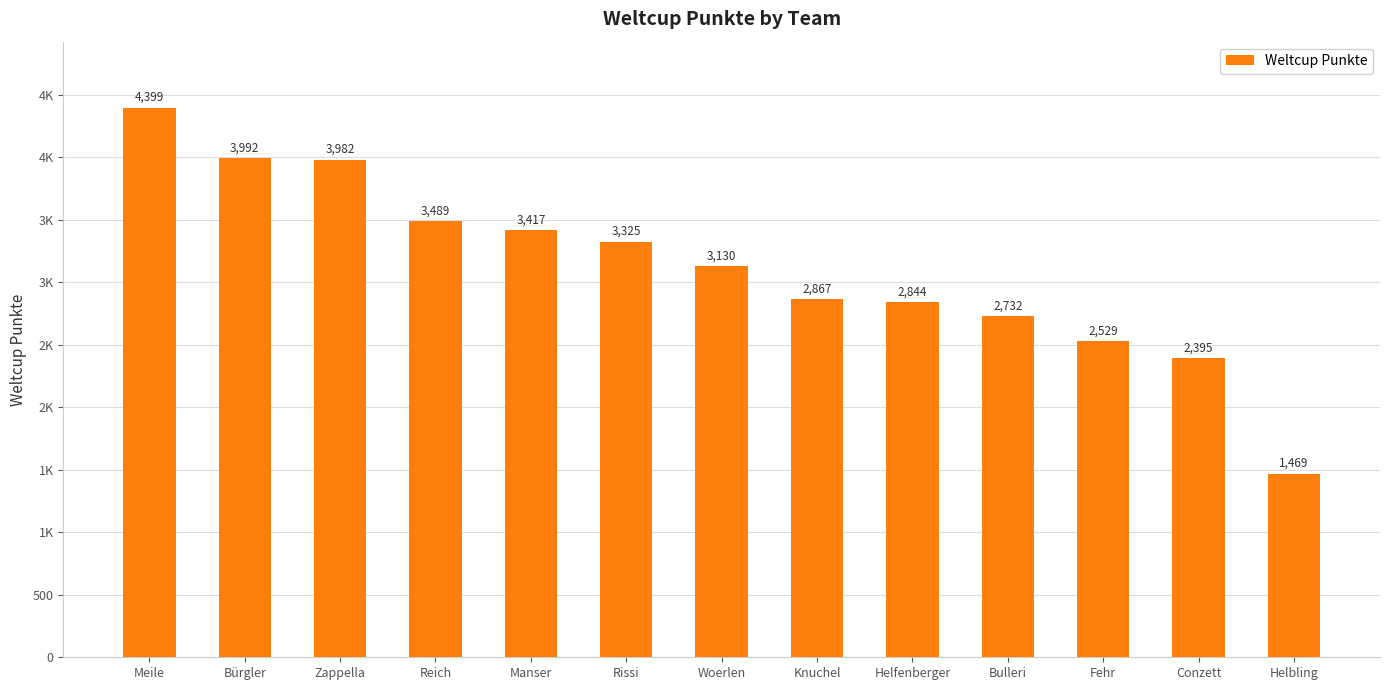

List the labels in order of value, smallest first.

Helbling, Conzett, Fehr, Bulleri, Helfenberger, Knuchel, Woerlen, Rissi, Manser, Reich, Zappella, Bürgler, Meile